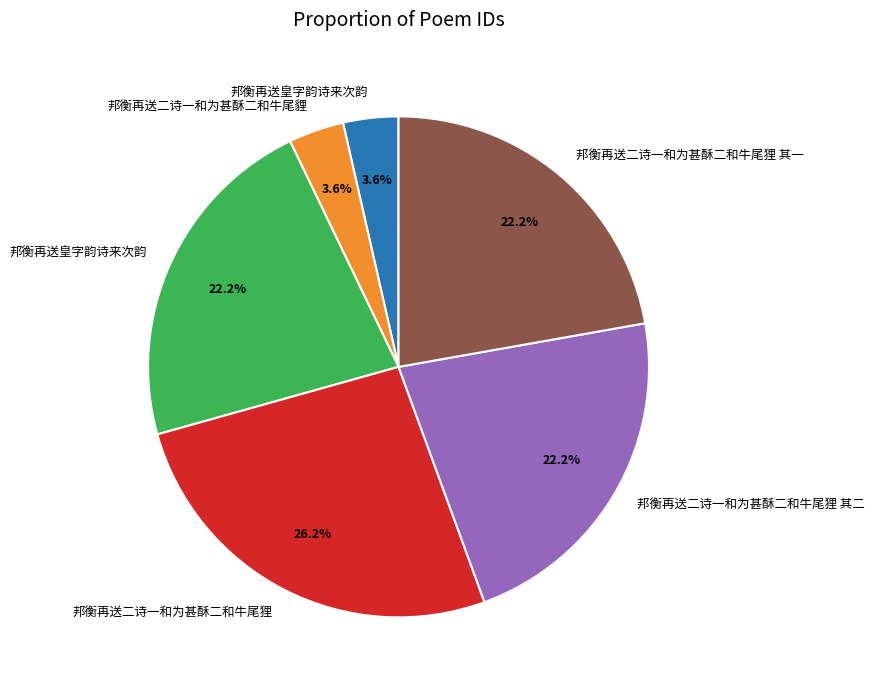

Is there any slice that represents more than half of the pie?

No